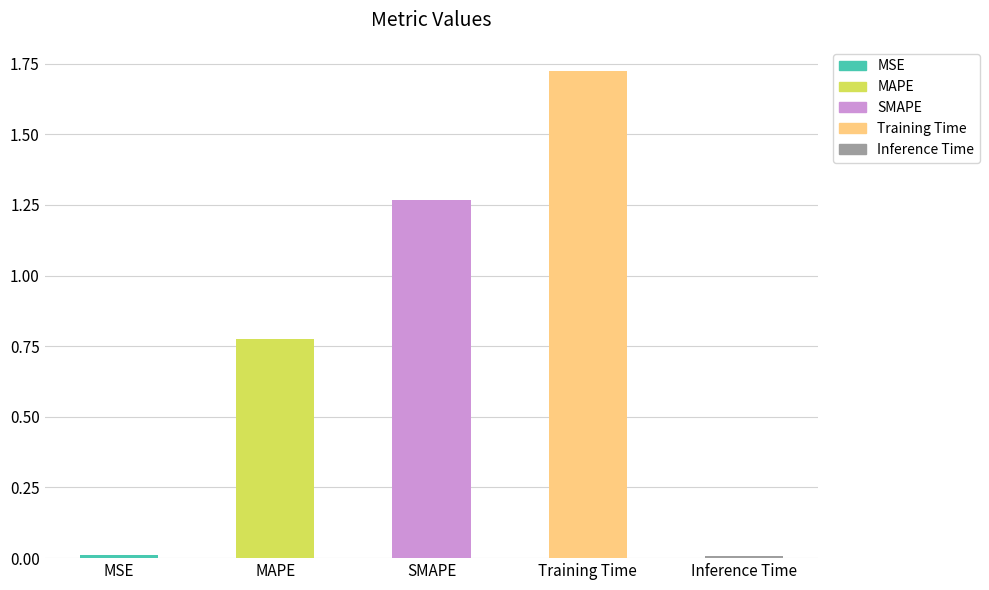

Count the number of data series in this chart.

1